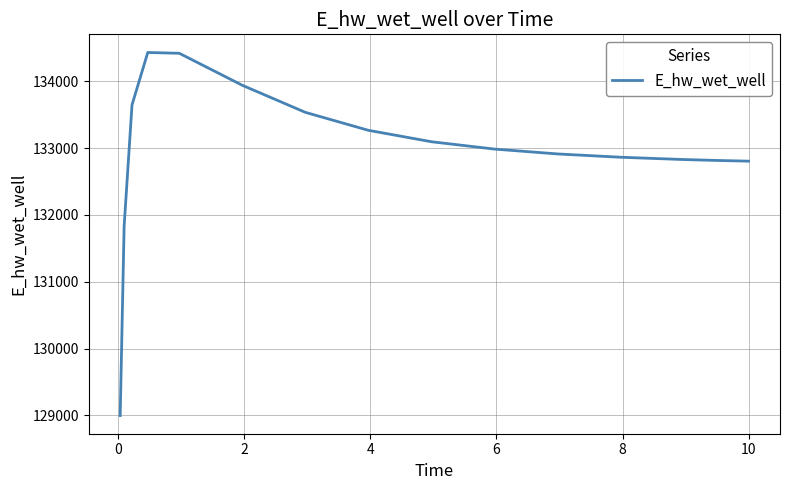

What is the greatest value displayed?

134429.8